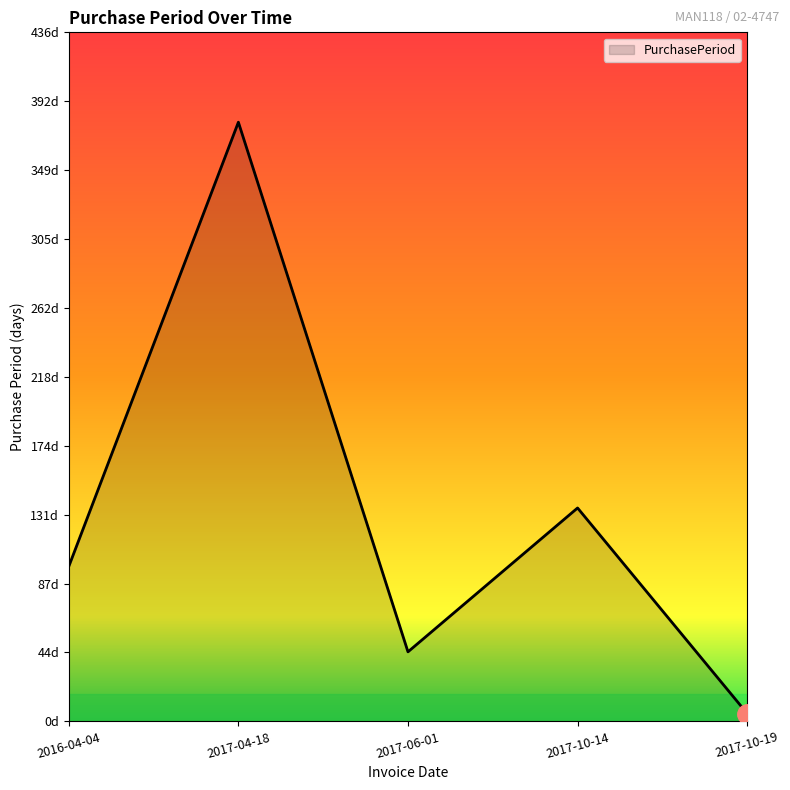

Does the chart have visible grid lines?

No